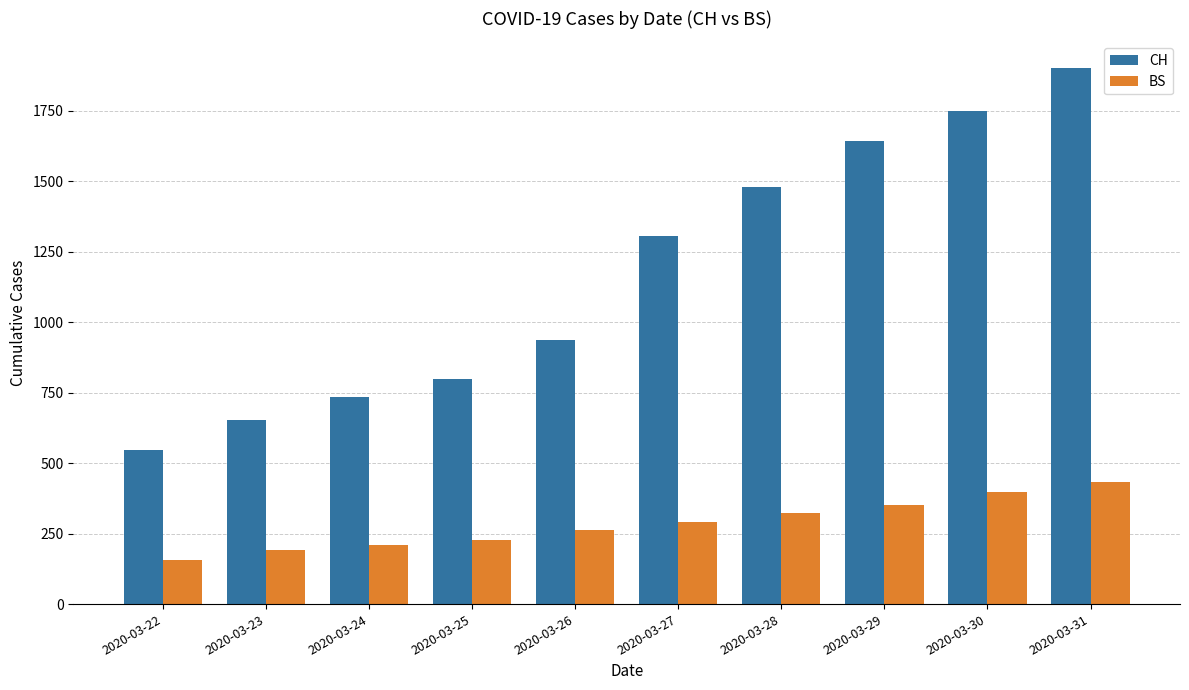

Reading left to right, what are all the values shown in this chart?

CH: 2020-03-22=546	2020-03-23=654	2020-03-24=734	2020-03-25=800	2020-03-26=938	2020-03-27=1307	2020-03-28=1478	2020-03-29=1643	2020-03-30=1749	2020-03-31=1901
BS: 2020-03-22=155	2020-03-23=191	2020-03-24=211	2020-03-25=228	2020-03-26=263	2020-03-27=292	2020-03-28=323	2020-03-29=350	2020-03-30=397	2020-03-31=434